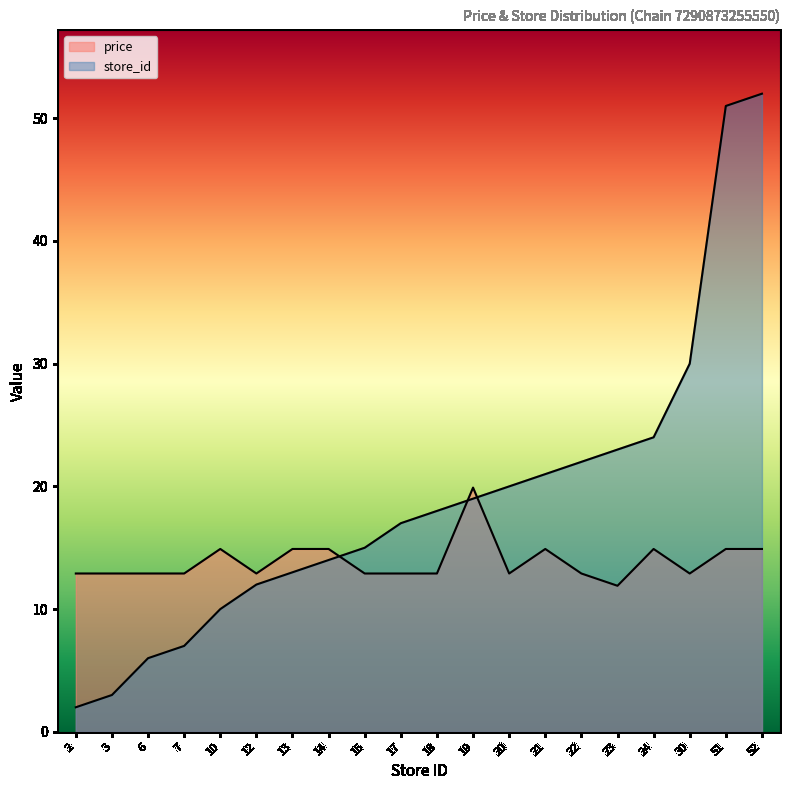

What is the approximate value of price at 22?

12.9